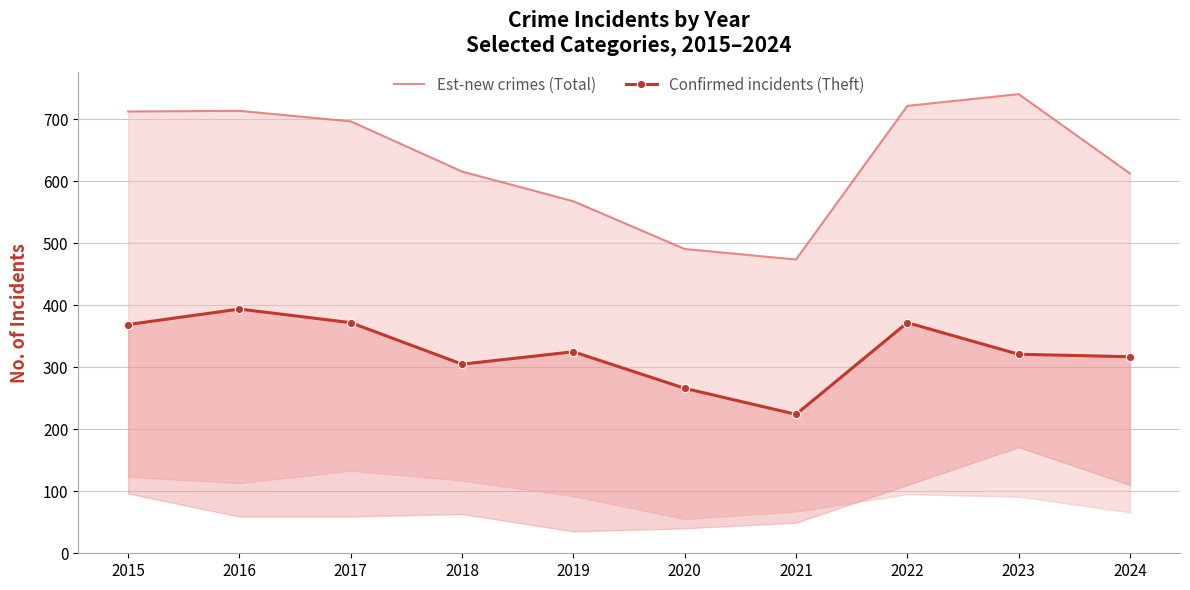

List the series in order of their peak value, highest first.

Est-new crimes (Total), Confirmed incidents (Theft)